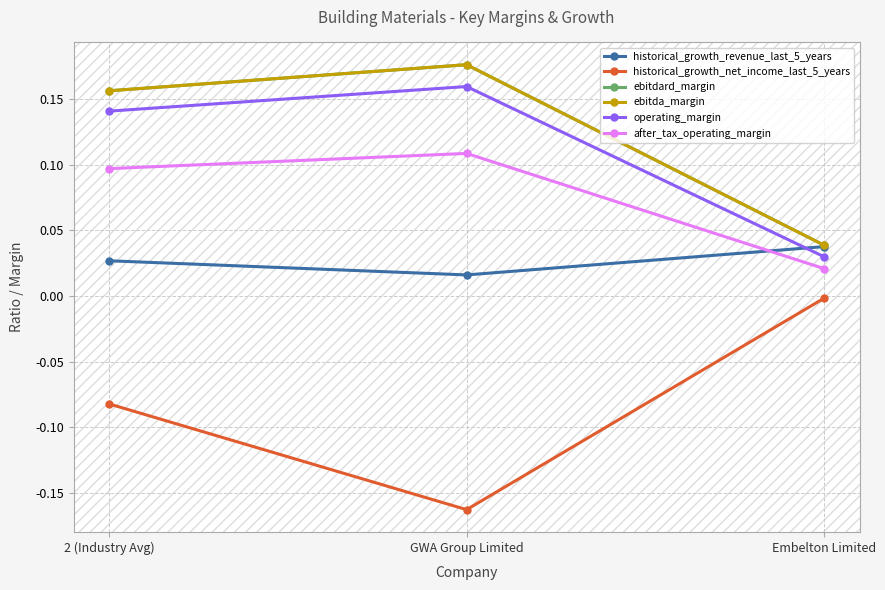

At 2 (Industry Avg), list the series in order from smallest to largest.

historical_growth_net_income_last_5_years, historical_growth_revenue_last_5_years, after_tax_operating_margin, operating_margin, ebitdard_margin, ebitda_margin